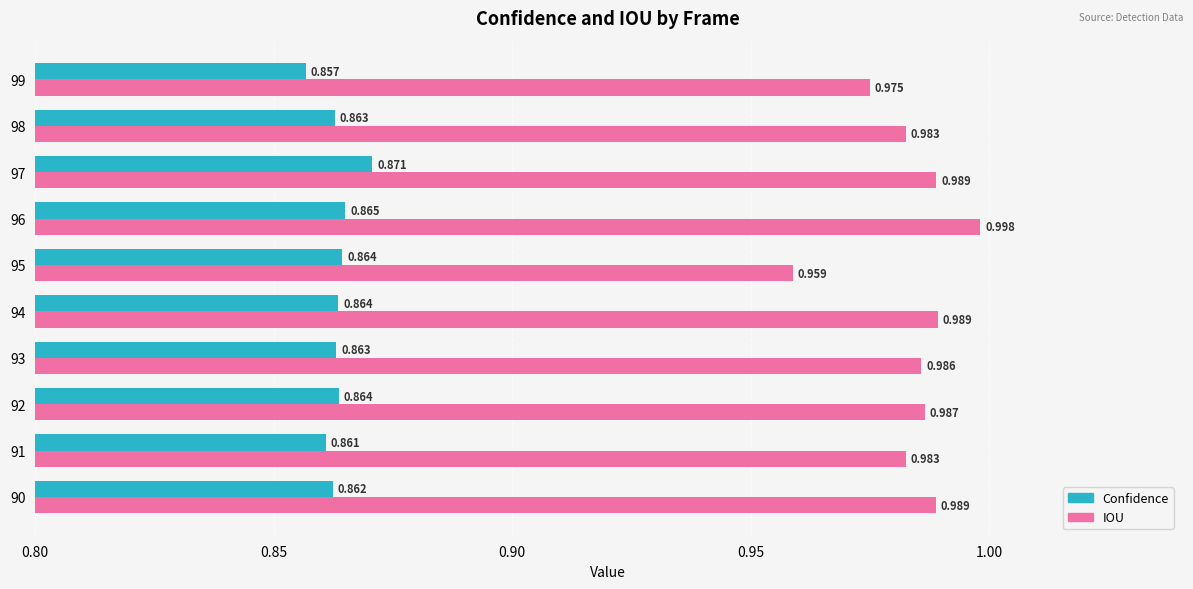

Which series has the largest total across all categories?

IOU